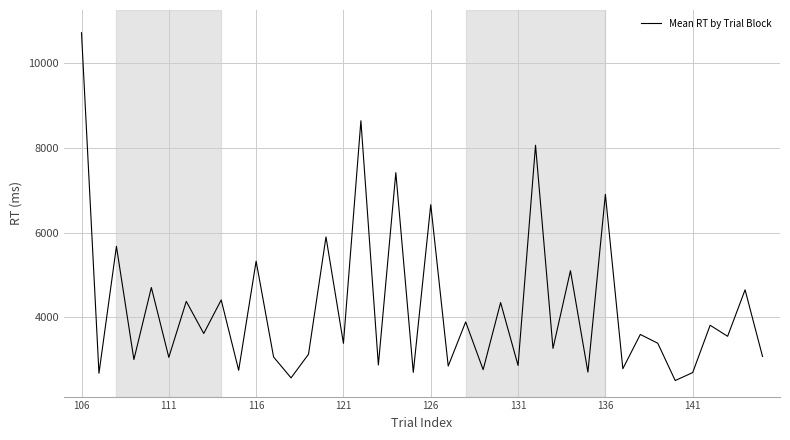

Count the number of values greater than 3557.

20